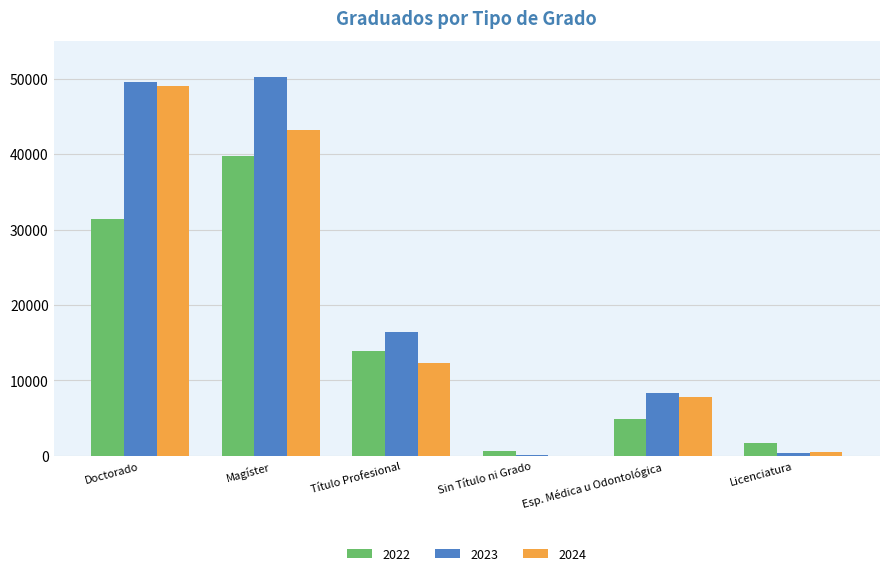

What are all the series names shown in the legend?

2022, 2023, 2024